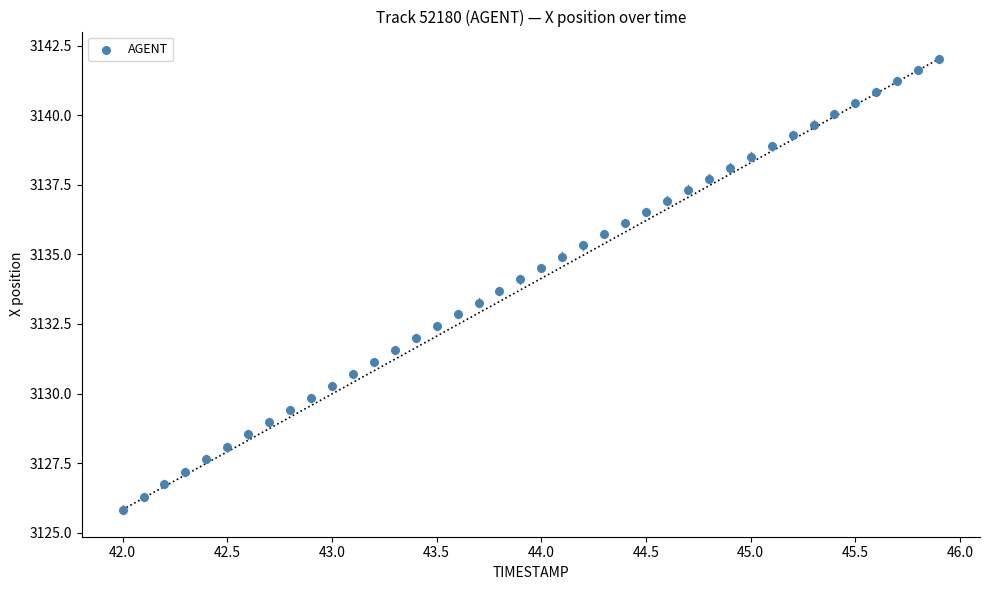

What is the range of X values (max minus min)?

3.9